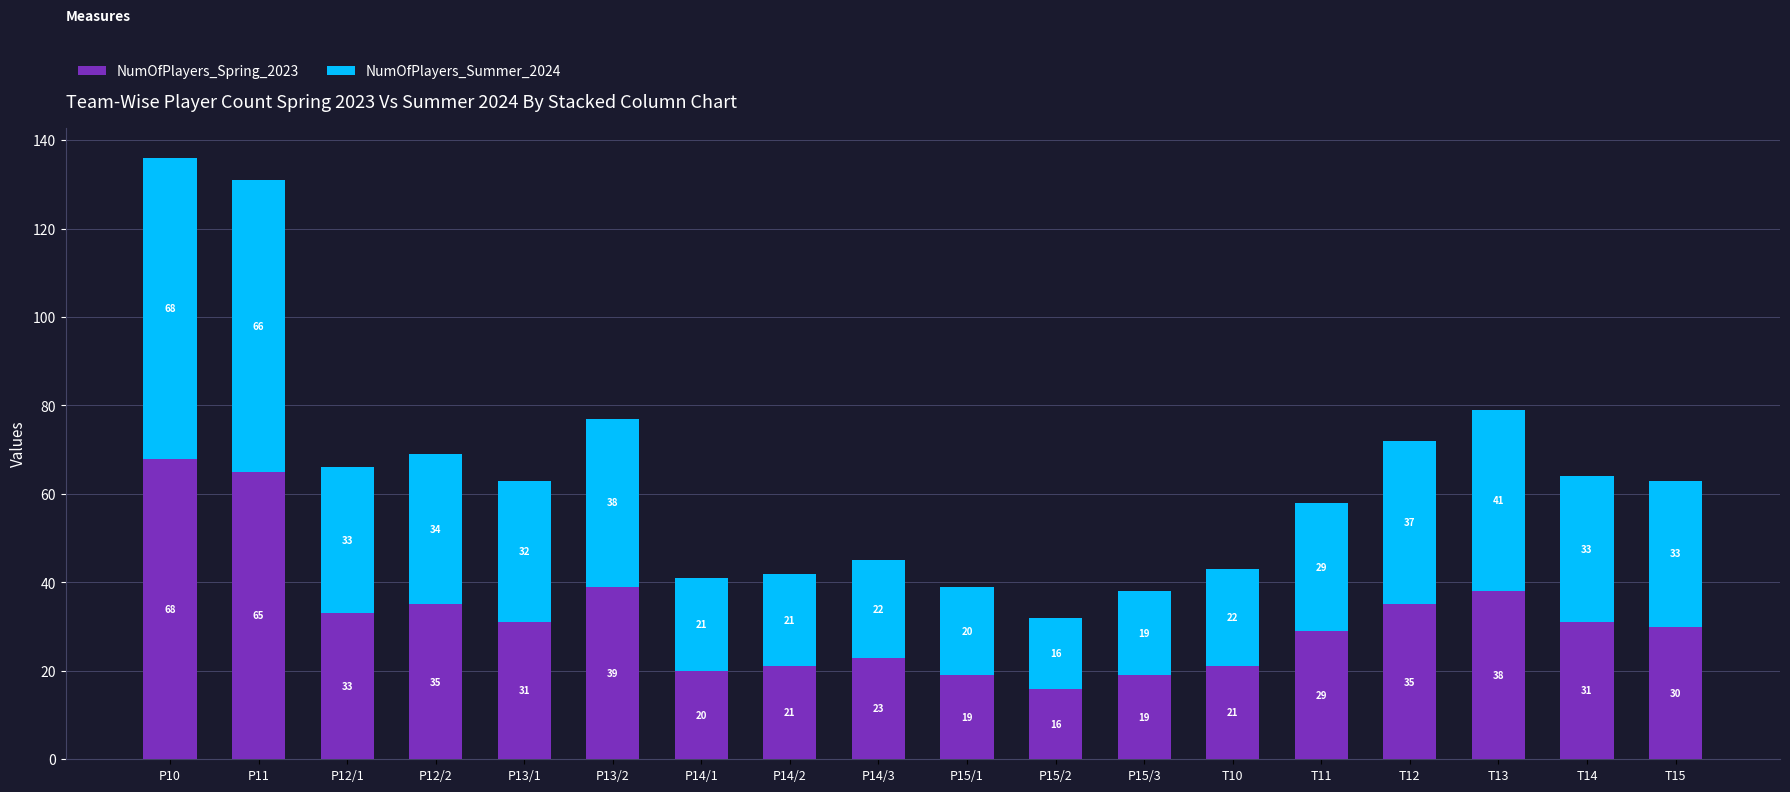

At which label is NumOfPlayers_Spring_2023 closest to 42?

P13/2